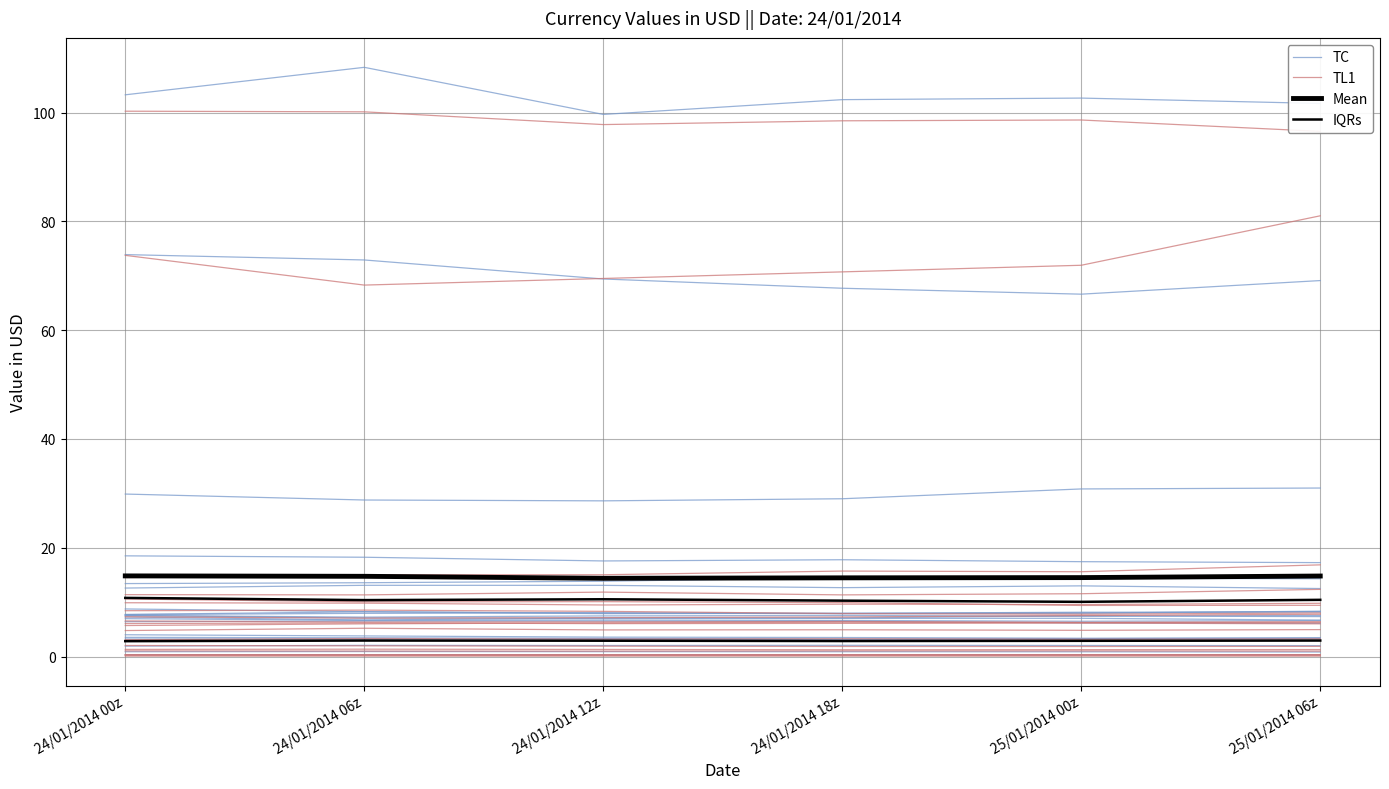

Which series has the widest spread of values?

TC